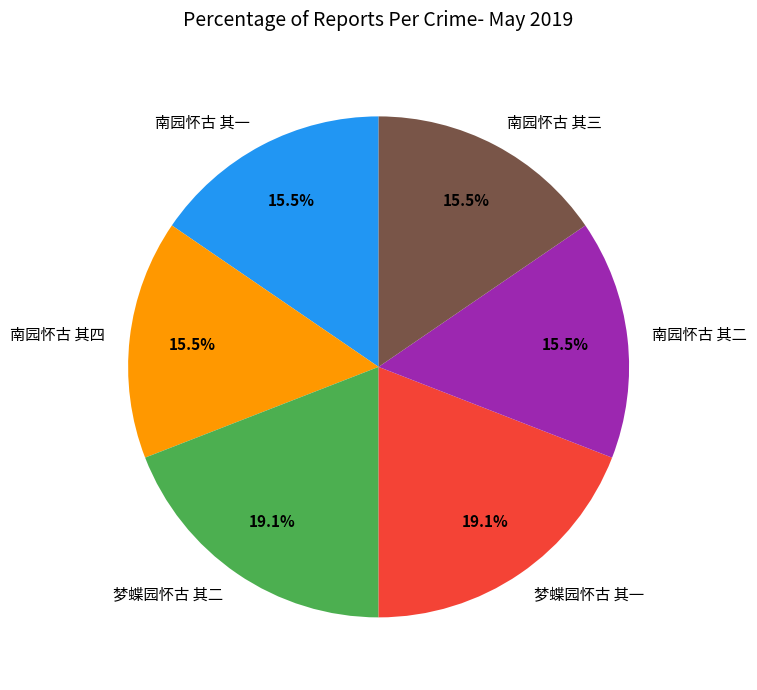

Is there a majority slice in this chart?

No